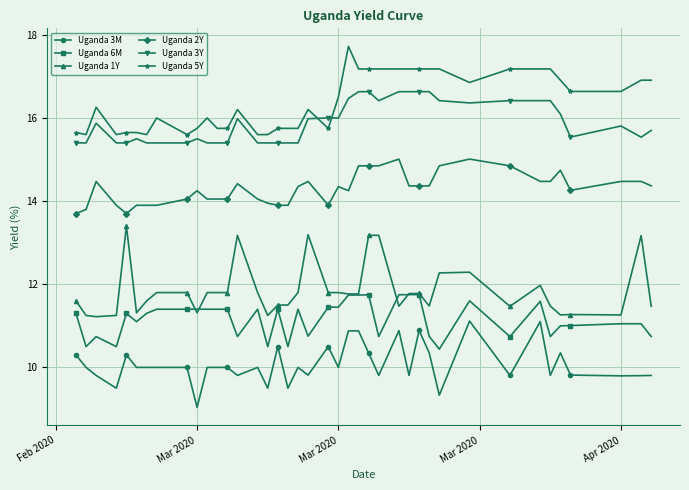

True or false: Uganda 2Y and Uganda 3Y intersect in this chart.

False